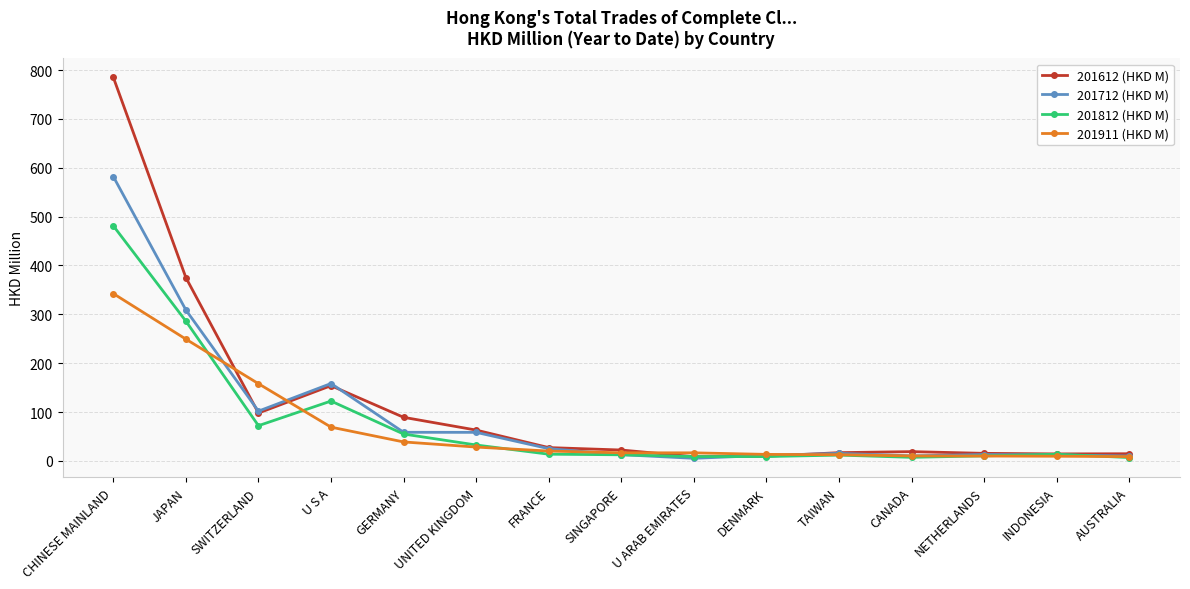

What is the approximate value of 201712 (HKD M) at GERMANY?

58.6